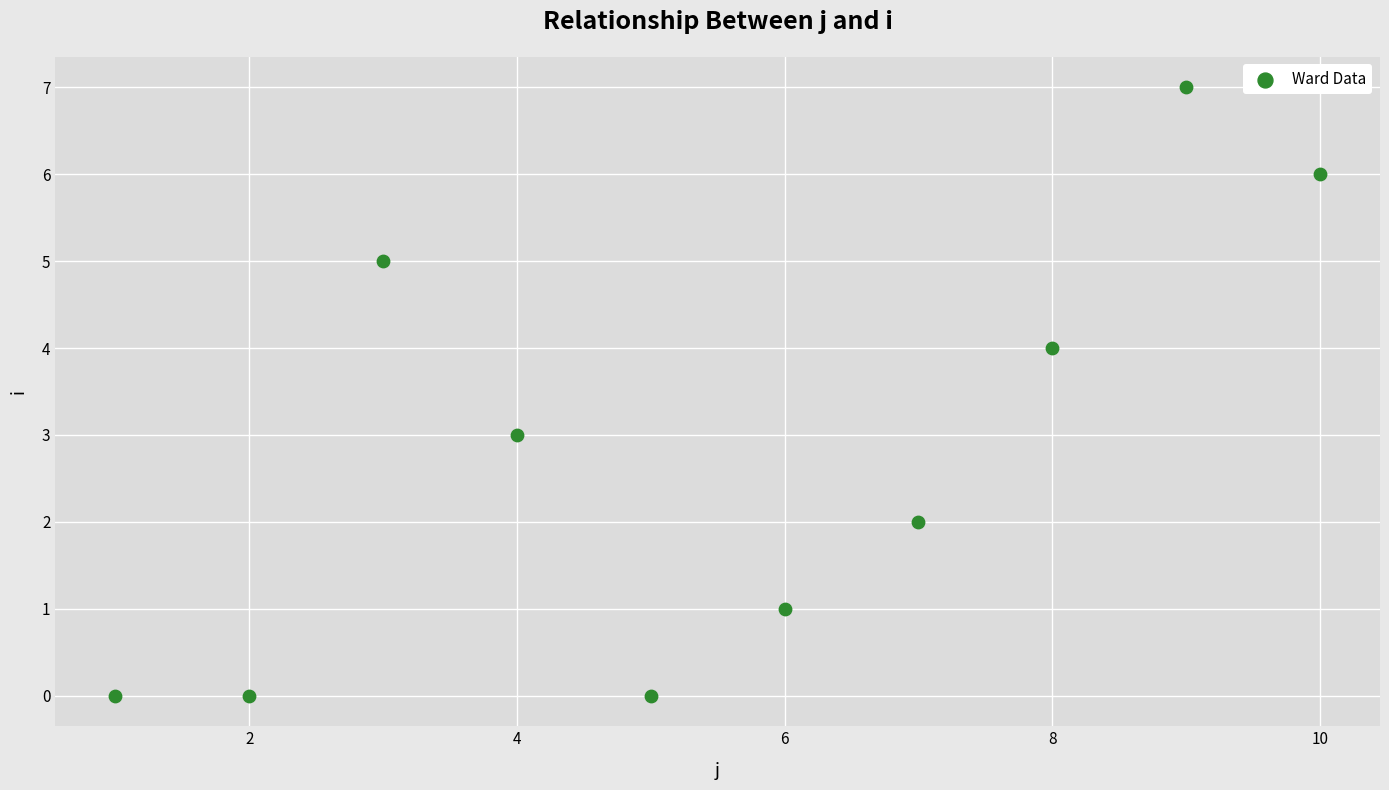

What is the average X value?

6